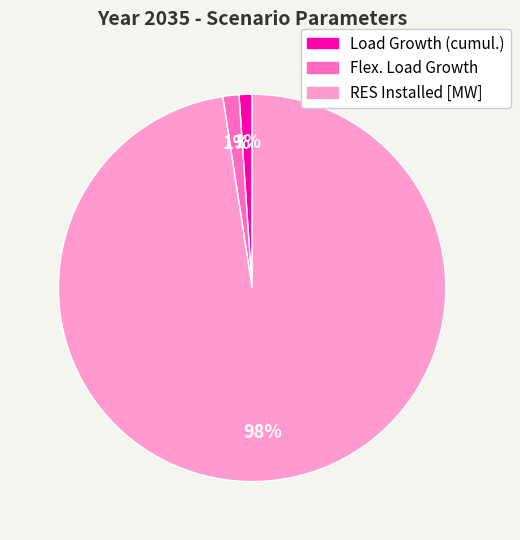

How many slices are in this pie chart?

3